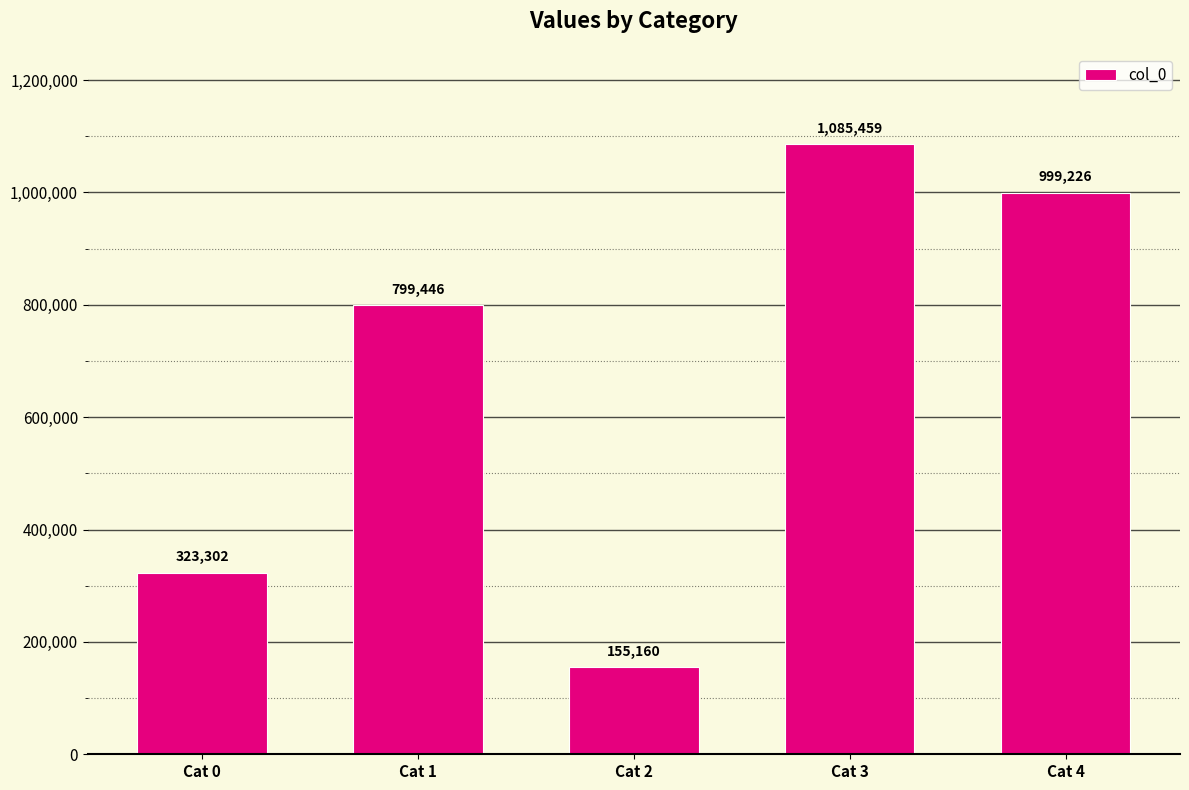

How many distinct data groups are displayed?

1